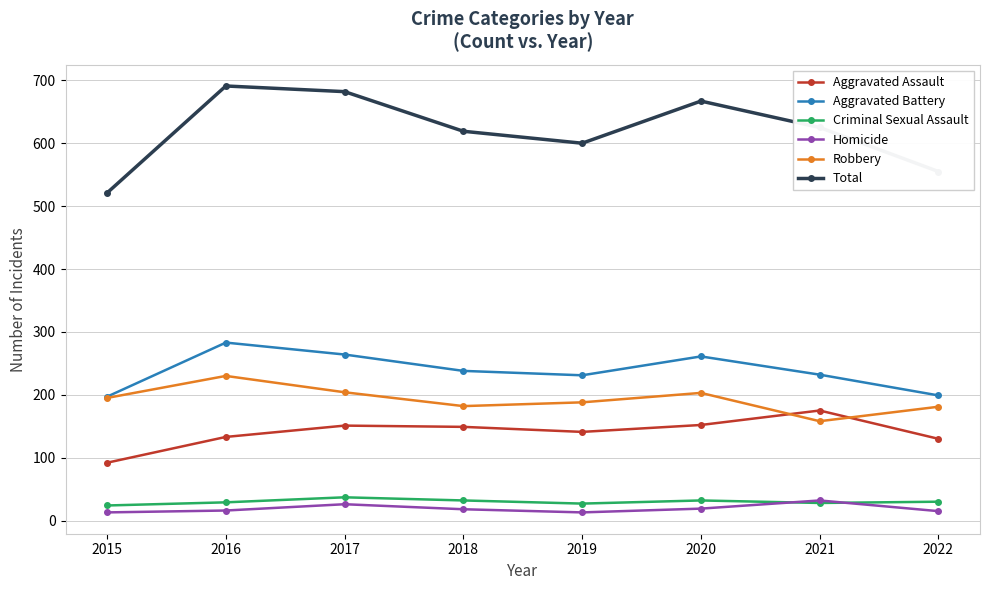

In Aggravated Assault, how many points are lower than both neighbors (excluding endpoints)?

1